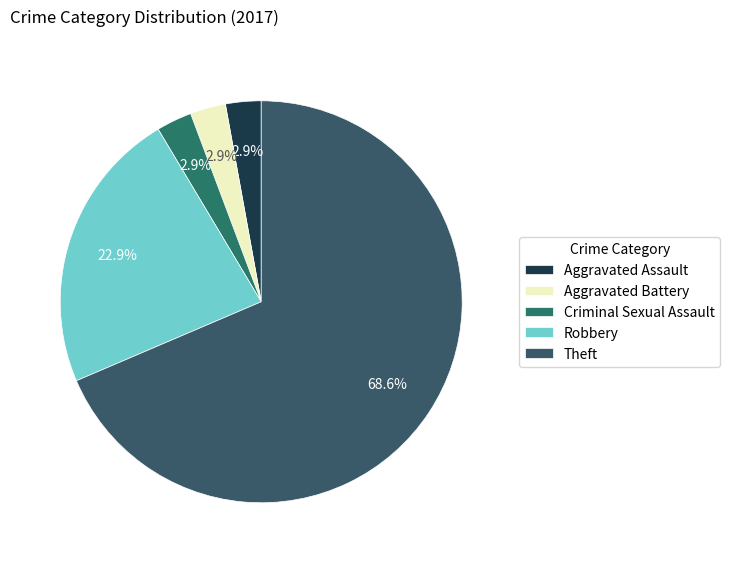

What is the change in value from Aggravated Assault to Robbery?

+7